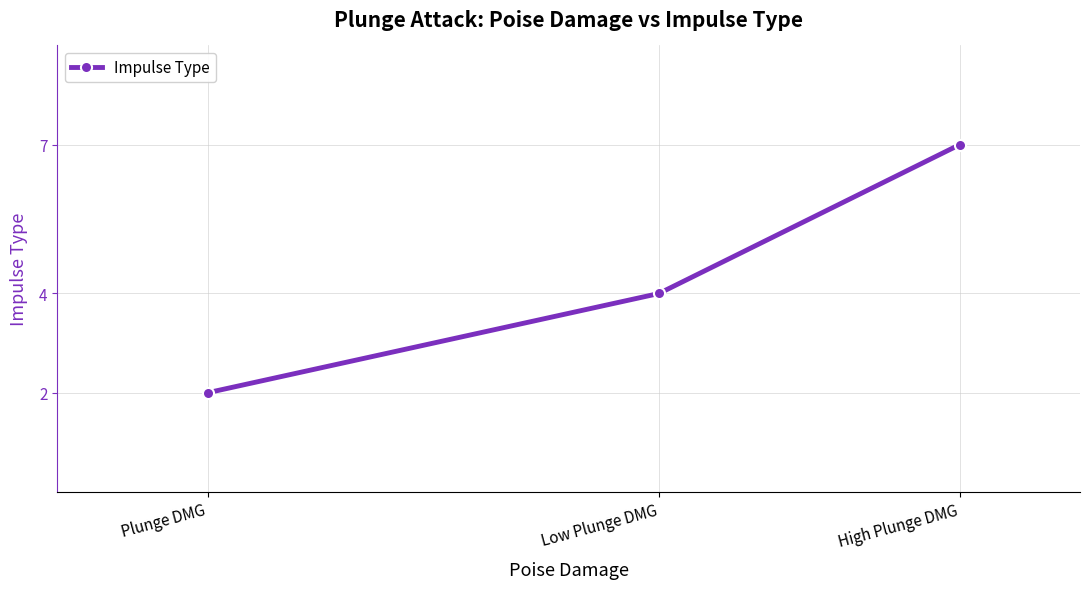

At which category does the chart reach its peak across all series?

High Plunge DMG